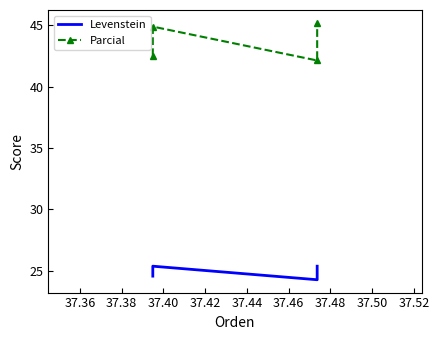

Does the chart have visible grid lines?

No